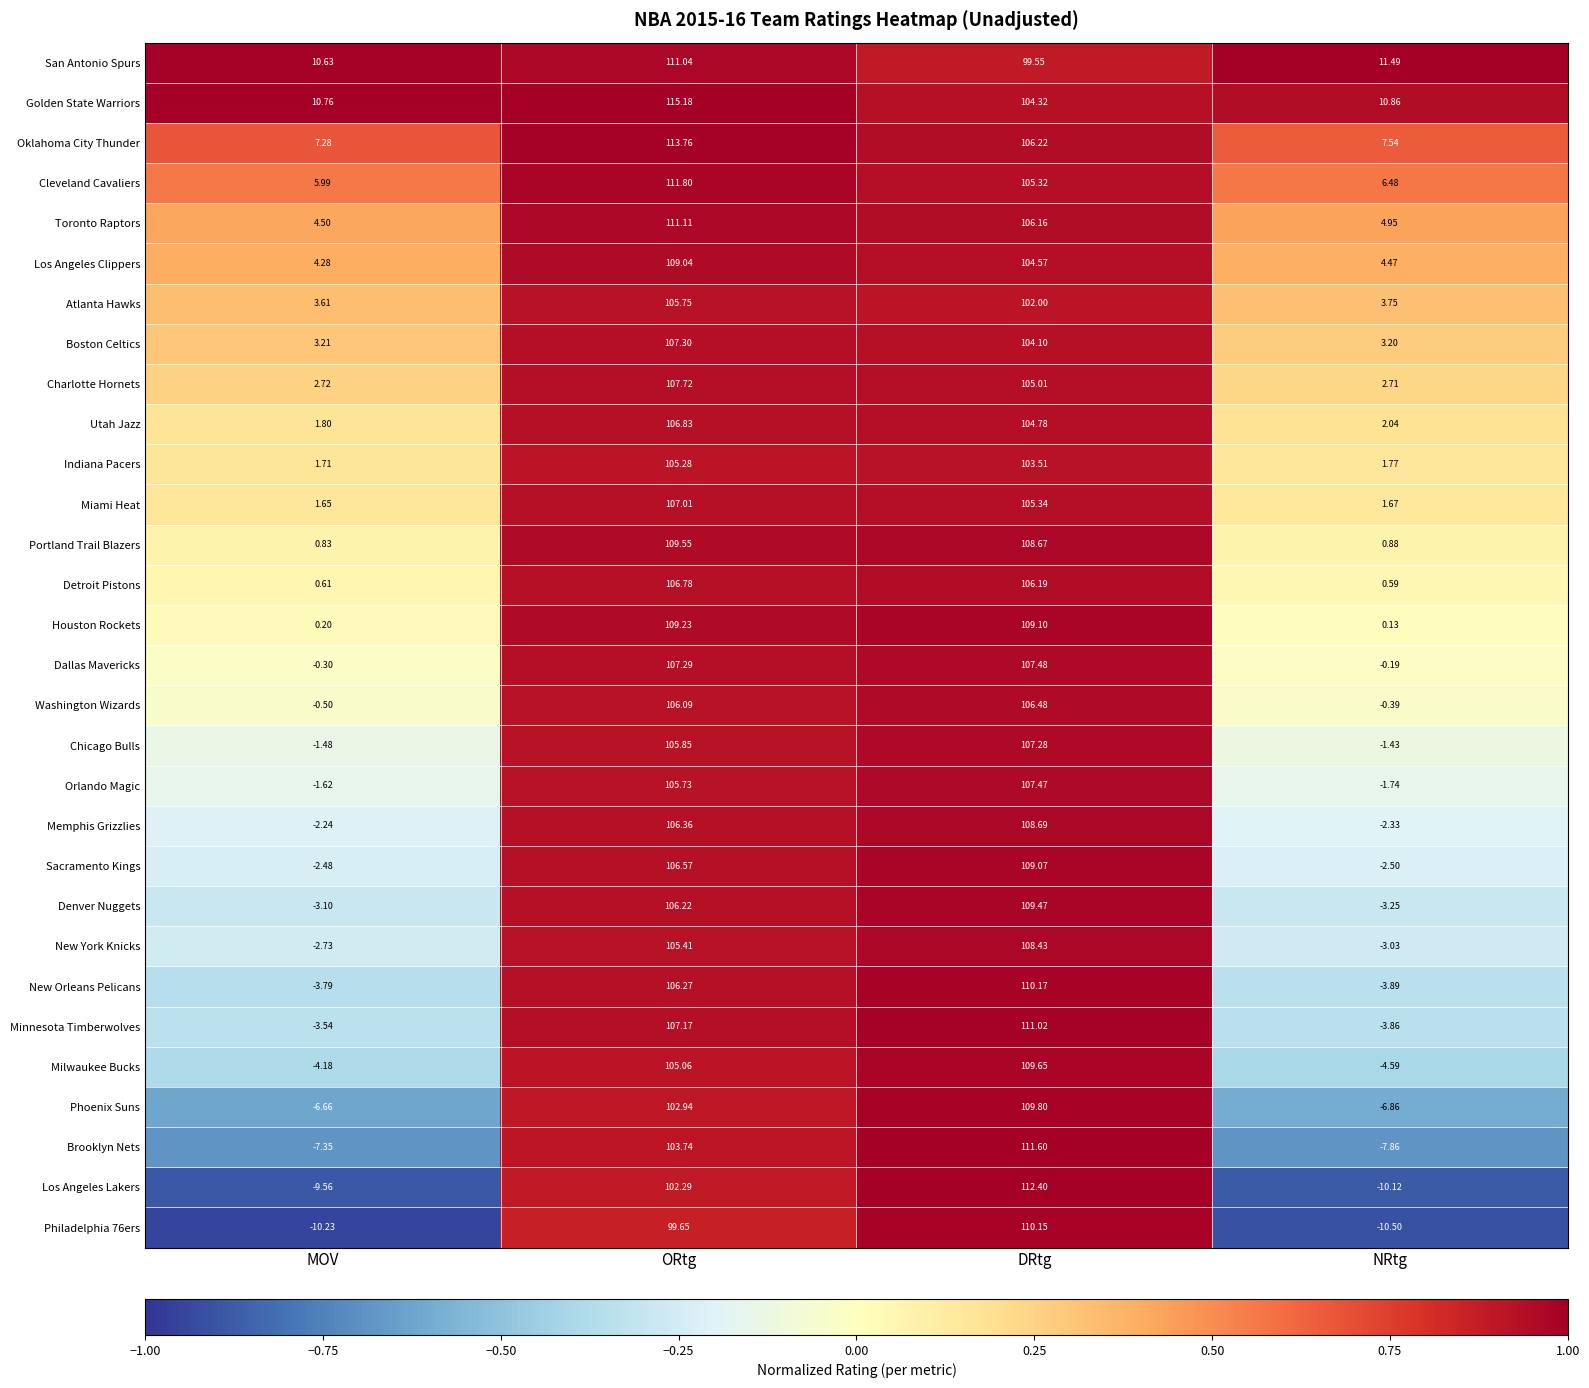

Which label corresponds to the largest value in the chart?

ORtg